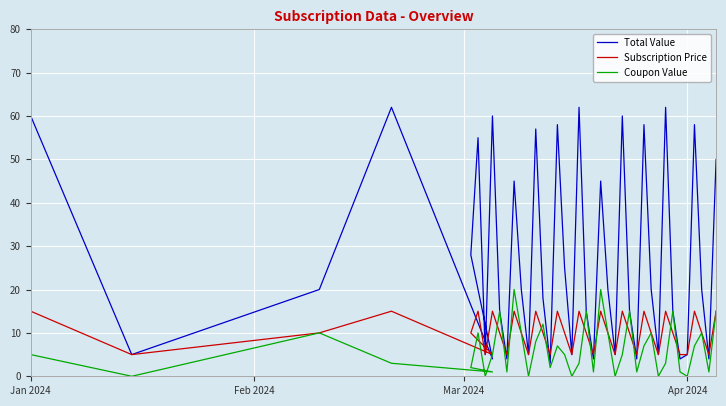

How many interior local valleys does the Subscription Price series have?

12